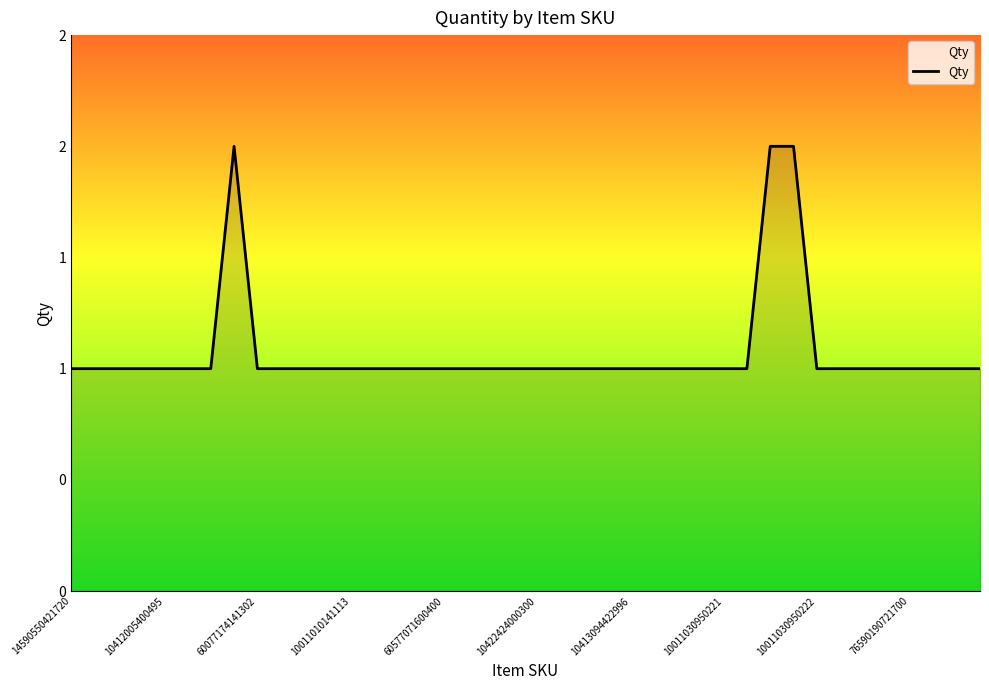

How many points are higher than both their immediate neighbors (excluding endpoints)?

1